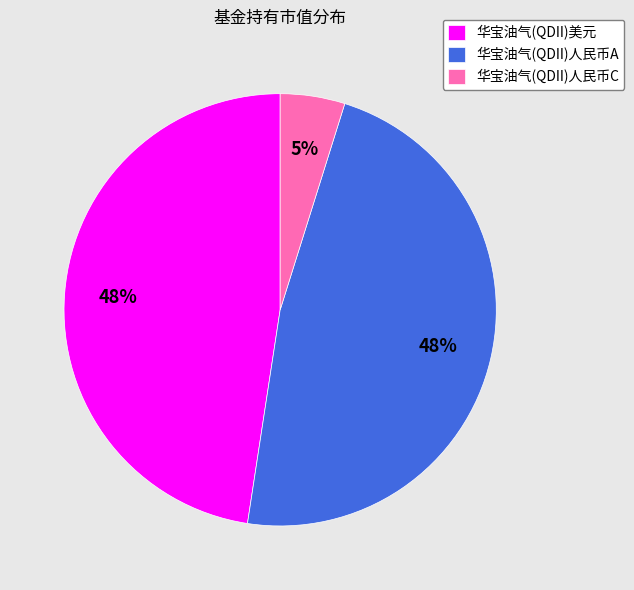

Count the number of slices in the pie.

3